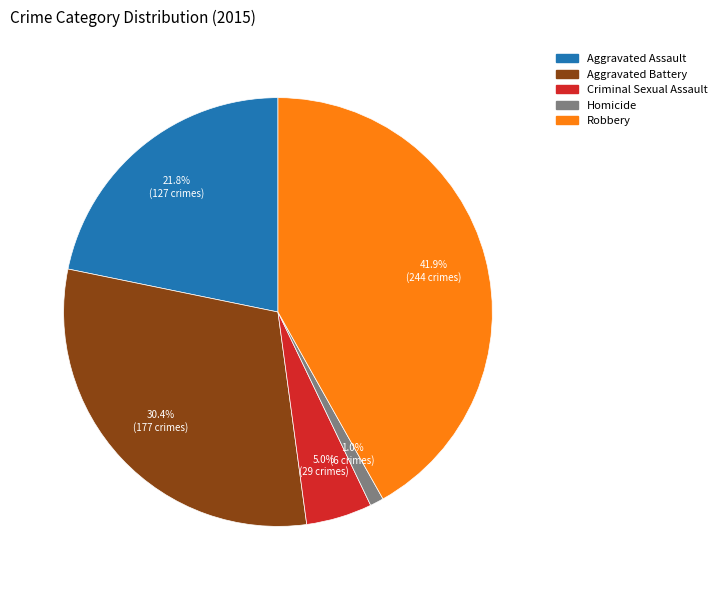

Count the number of slices in the pie.

5